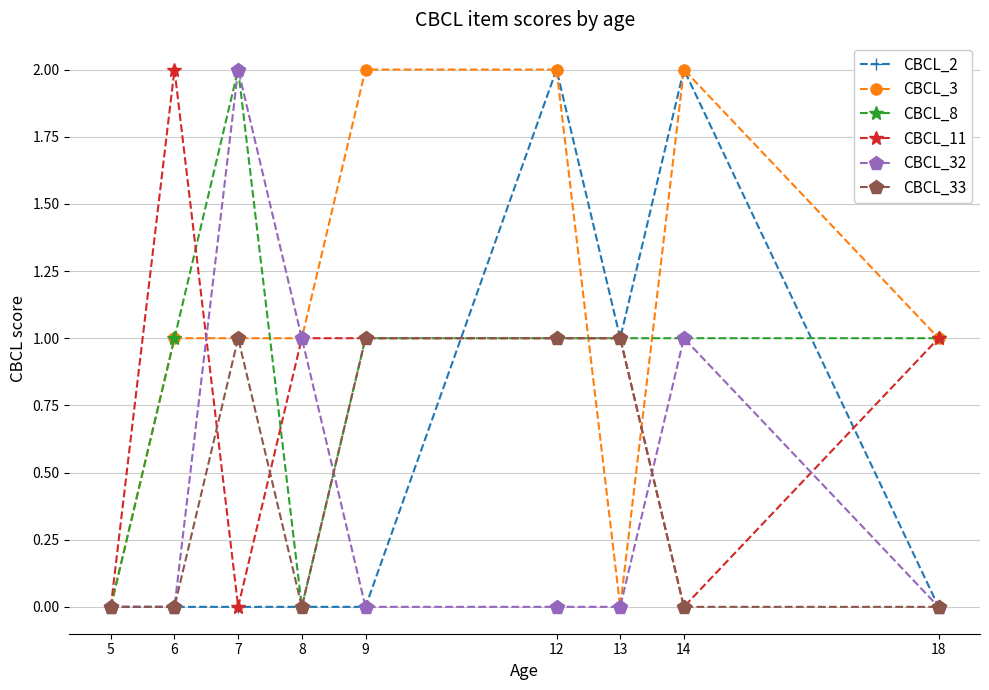

True or false: CBCL_8 has a value of 1 at 13.

True